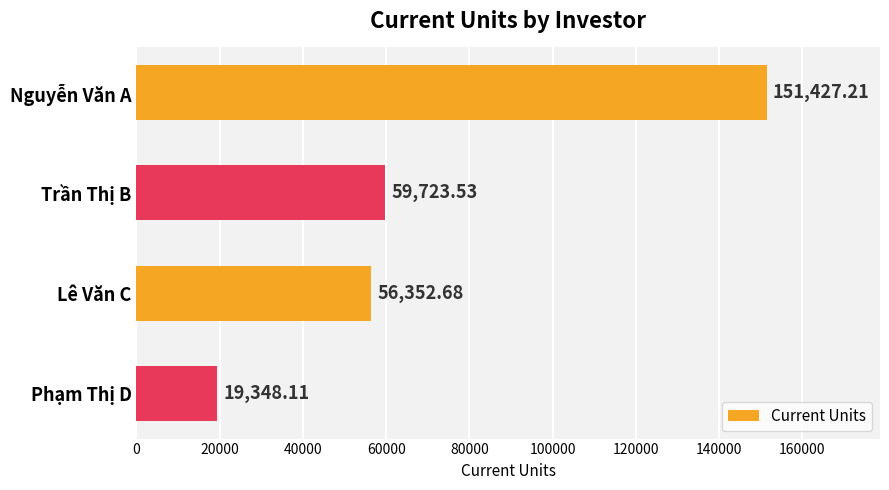

Count the number of data series in this chart.

1